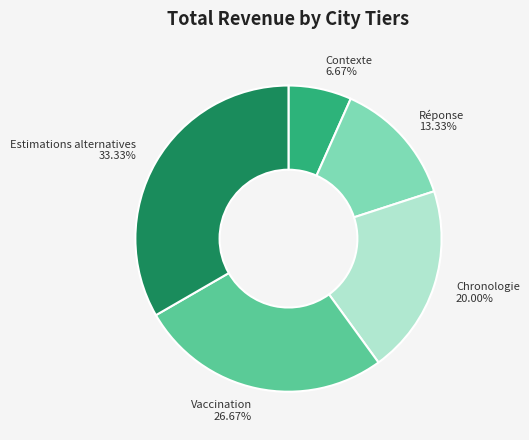

Is Contexte the majority of the pie?

No